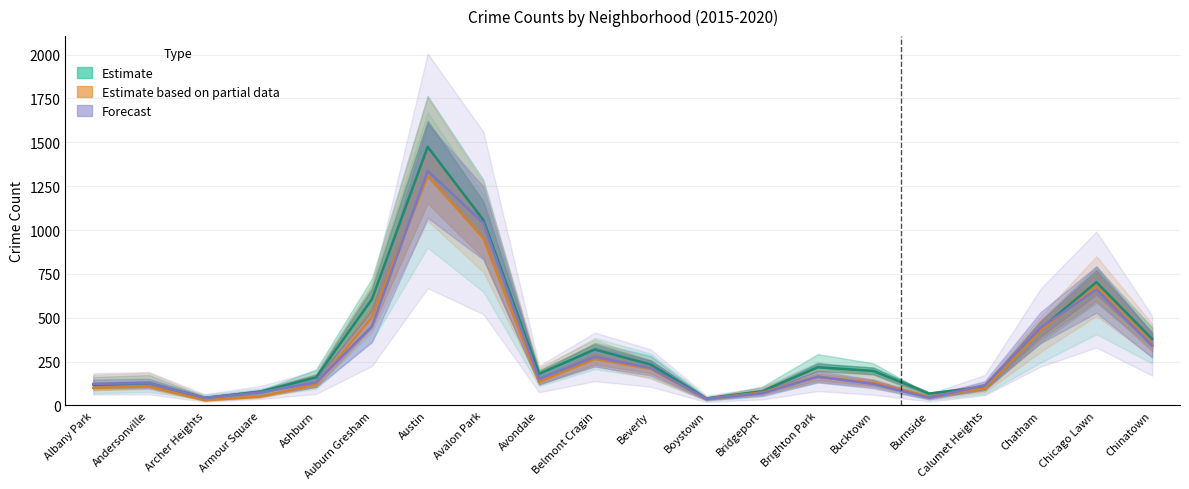

At which label does Estimate based on partial data first exceed 135?

Auburn Gresham